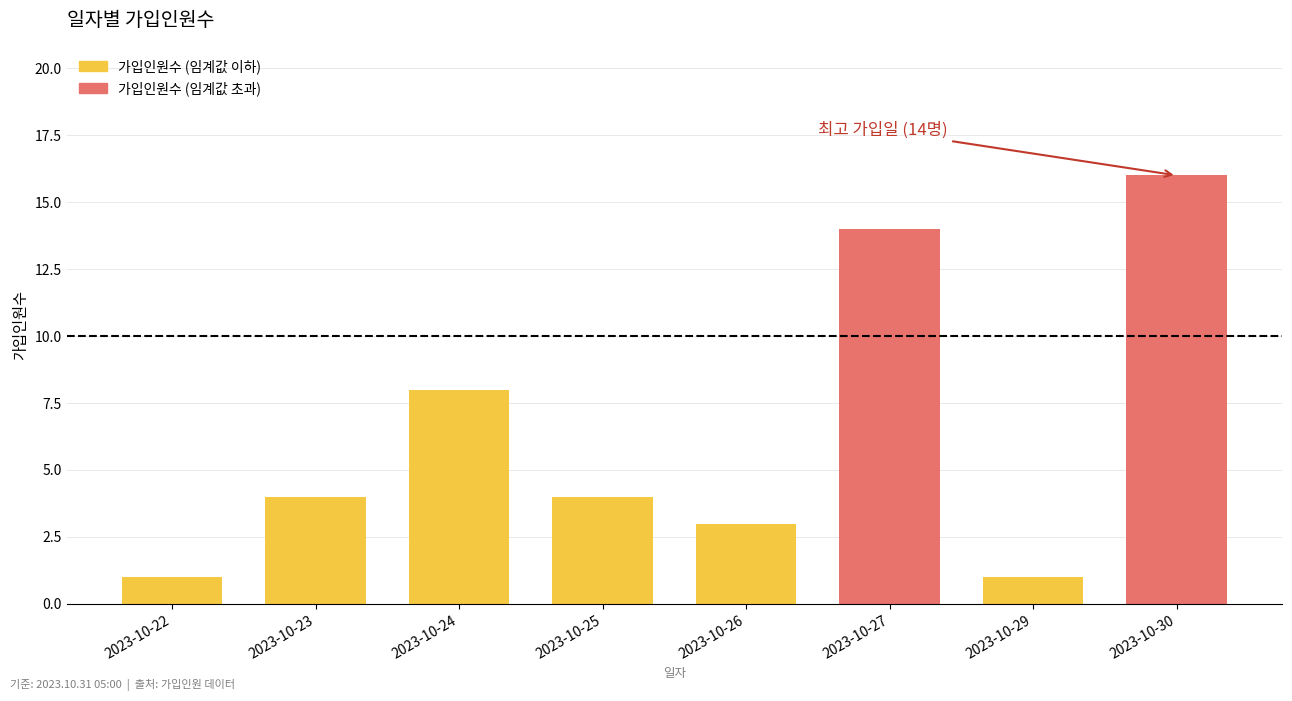

What is the difference between the maximum and minimum values?

15